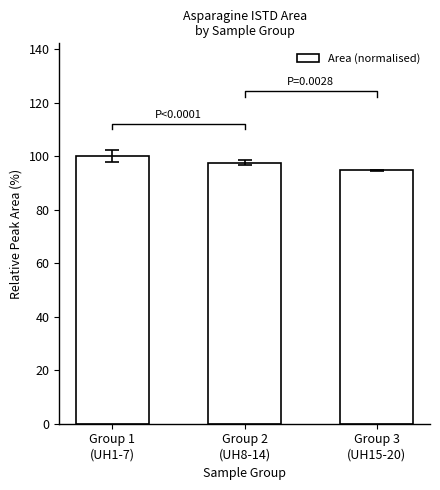

Rank the categories by value from lowest to highest.

Group 3
(UH15-20), Group 2
(UH8-14), Group 1
(UH1-7)